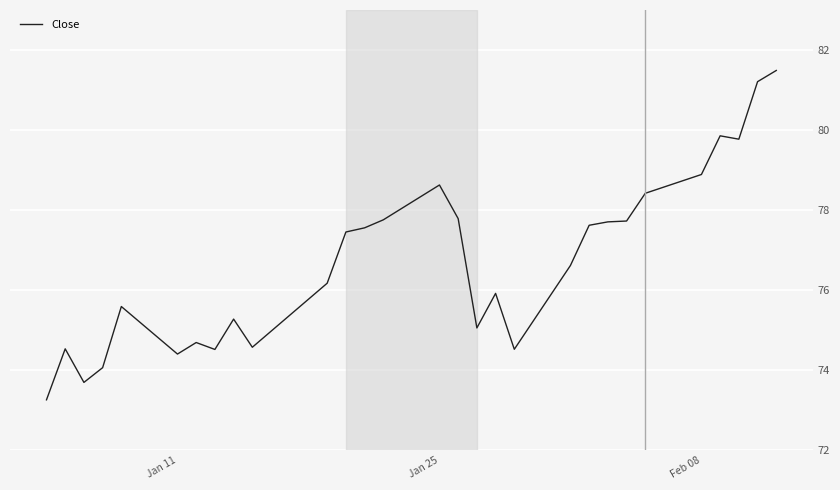

What is the minimum value shown in the chart?

73.3